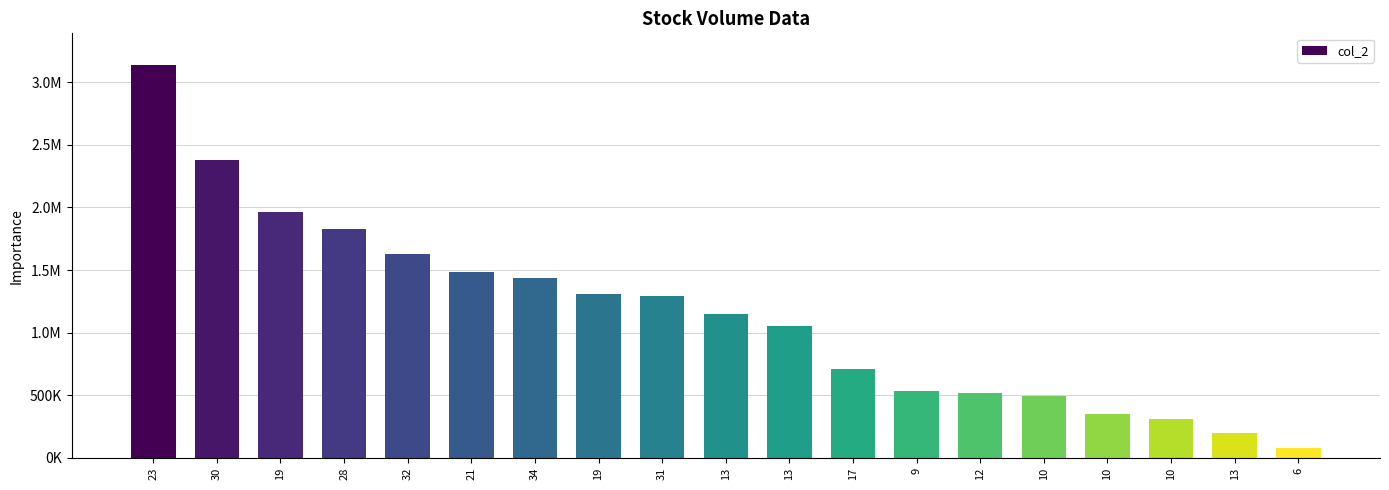

Rank the categories by value from highest to lowest.

23, 30, 19, 28, 32, 21, 34, 19, 31, 13, 13, 17, 9, 12, 10, 10, 10, 13, 6